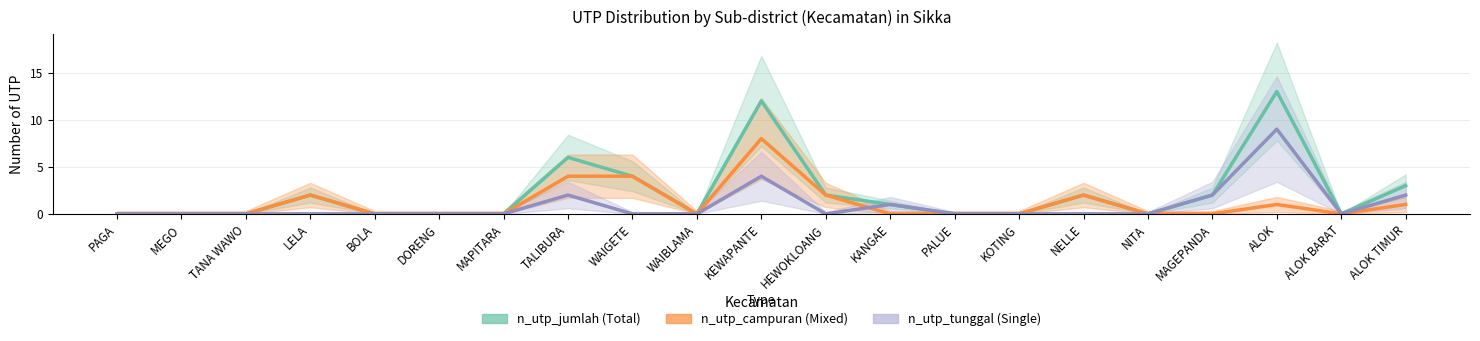

What are all the series names shown in the legend?

n_utp_jumlah (Total), n_utp_campuran (Mixed), n_utp_tunggal (Single)